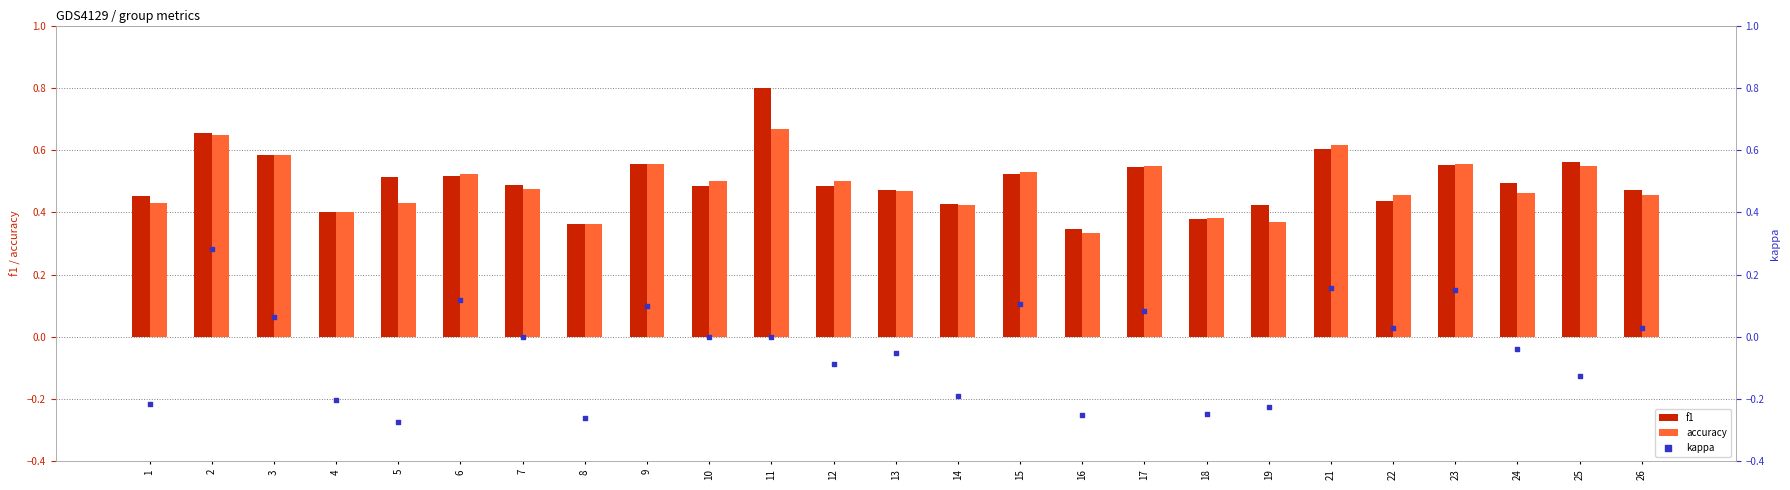

Which series contains the highest Y value?

f1